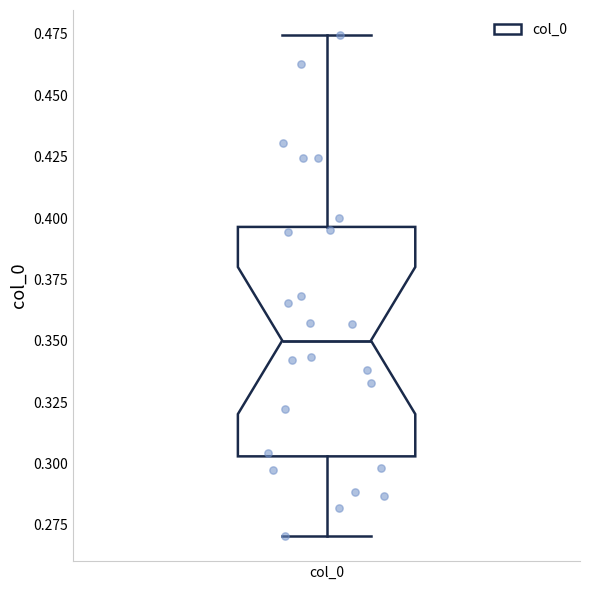

Transcribe this box plot: give where the median line is, the range the box spans, and where the two whiskers end, as read against the y-axis. The values are not printed on the chart, so give them approximately, as read against the axis.

median 0.350, box 0.305 to 0.395, whiskers 0.270 to 0.475